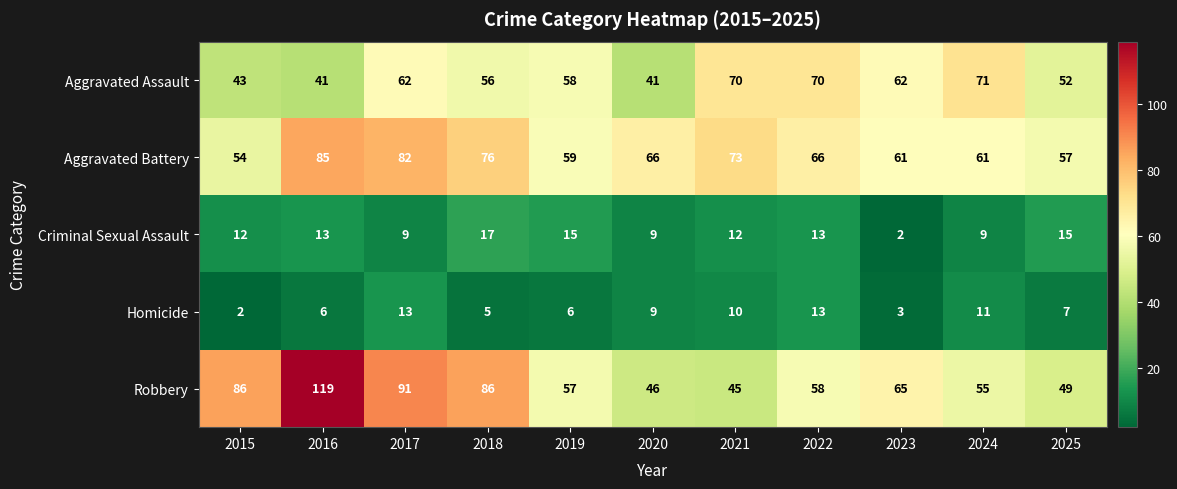

What is the difference between the highest and lowest values at 2018?

81